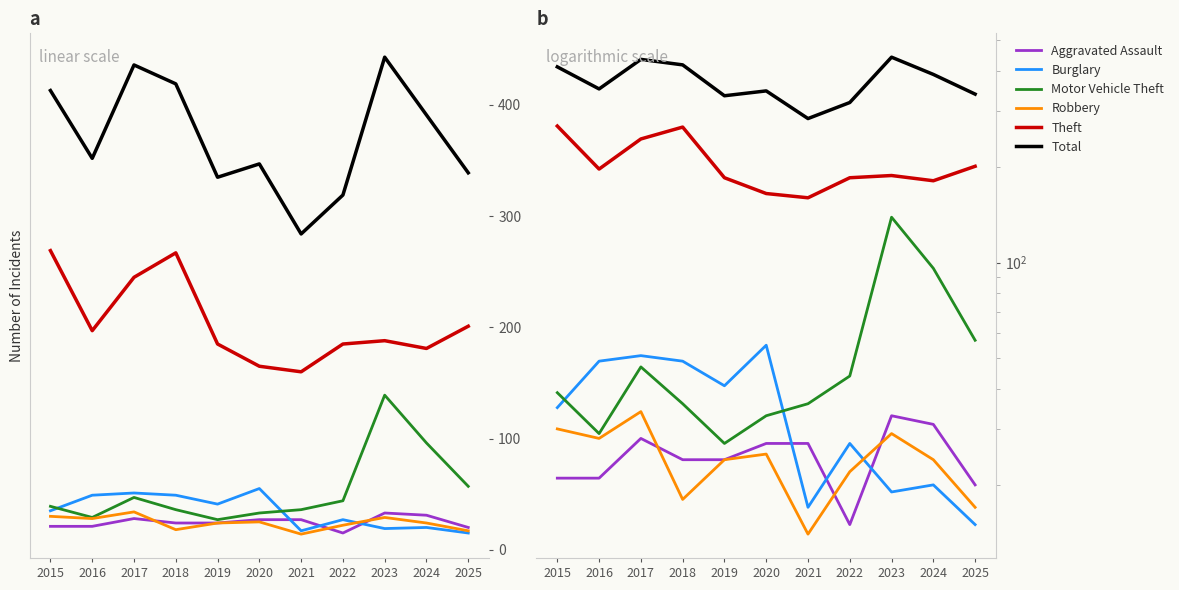

Reading left to right, transcribe all the data shown in this chart.

Aggravated Assault: 21	21	28	24	24	27	27	15	33	31	20
Burglary: 35	49	51	49	41	55	17	27	19	20	15
Motor Vehicle Theft: 39	29	47	36	27	33	36	44	139	96	57
Robbery: 30	28	34	18	24	25	14	22	29	24	17
Theft: 269	197	245	267	185	165	160	185	188	181	201
Total: 413	352	436	419	335	347	284	319	443	391	339